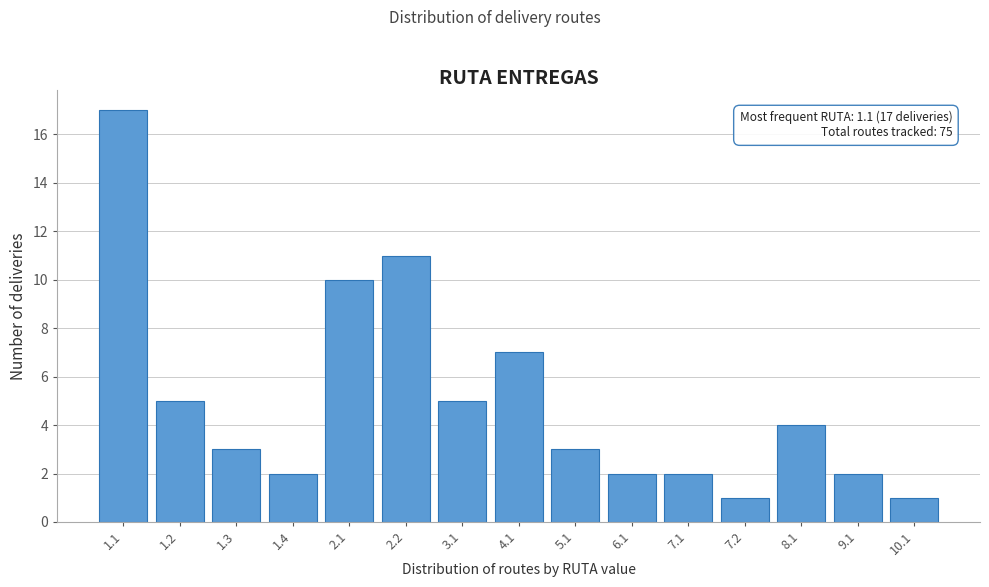

Reading left to right, extract all data points from this chart.

1.1=17	1.2=5	1.3=3	1.4=2	2.1=10	2.2=11	3.1=5	4.1=7	5.1=3	6.1=2	7.1=2	7.2=1	8.1=4	9.1=2	10.1=1